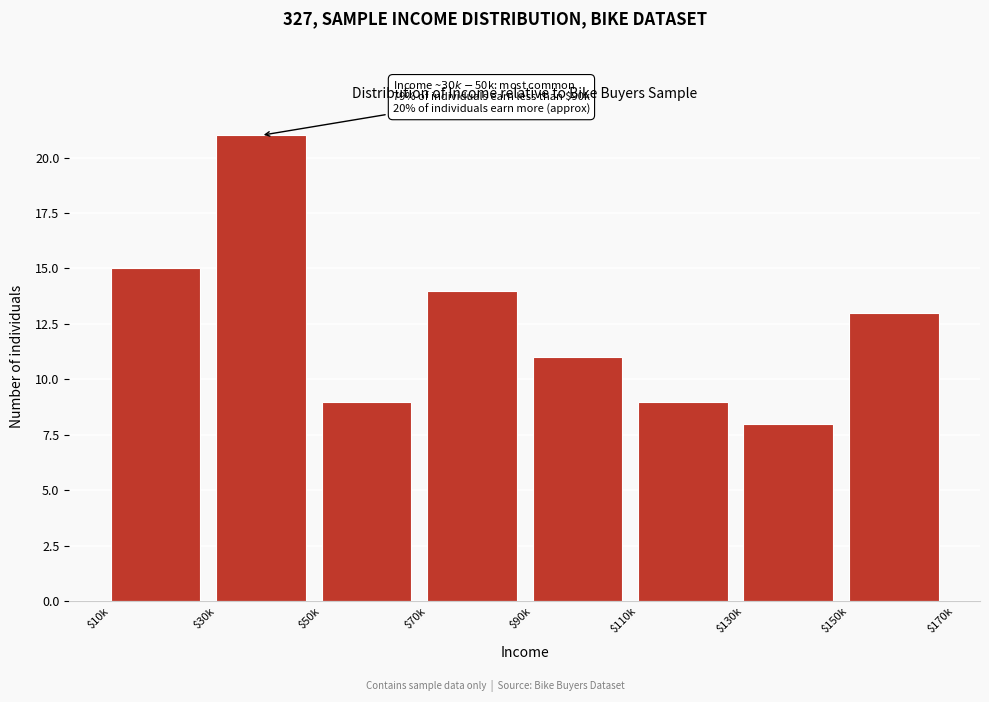

Reading left to right, what are all the values shown in this chart?

15	21	9	14	11	9	8	13